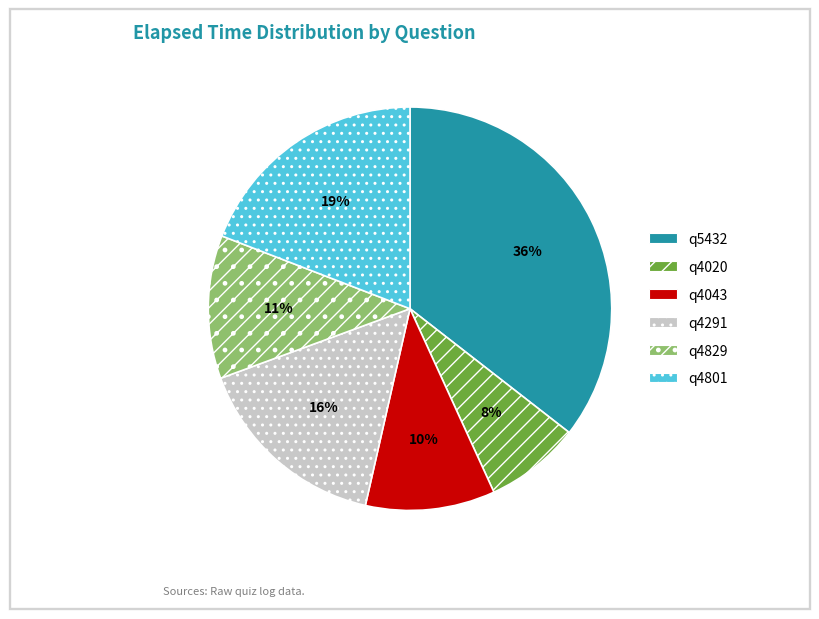

How many segments does this pie chart have?

6